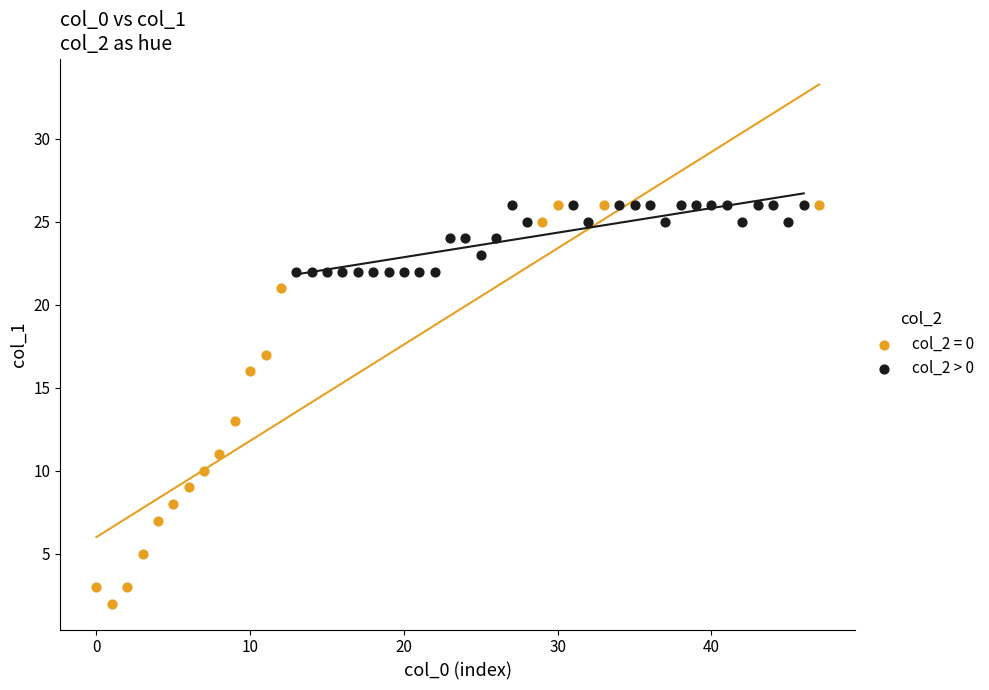

Which series reaches the minimum Y coordinate?

col_2 = 0